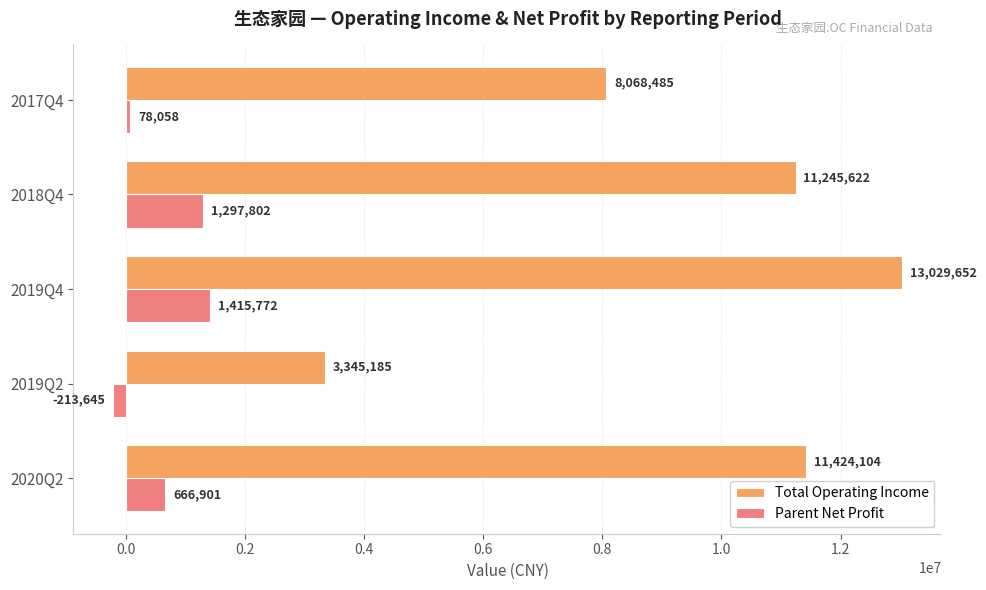

Which series has the largest range (max minus min)?

Total Operating Income